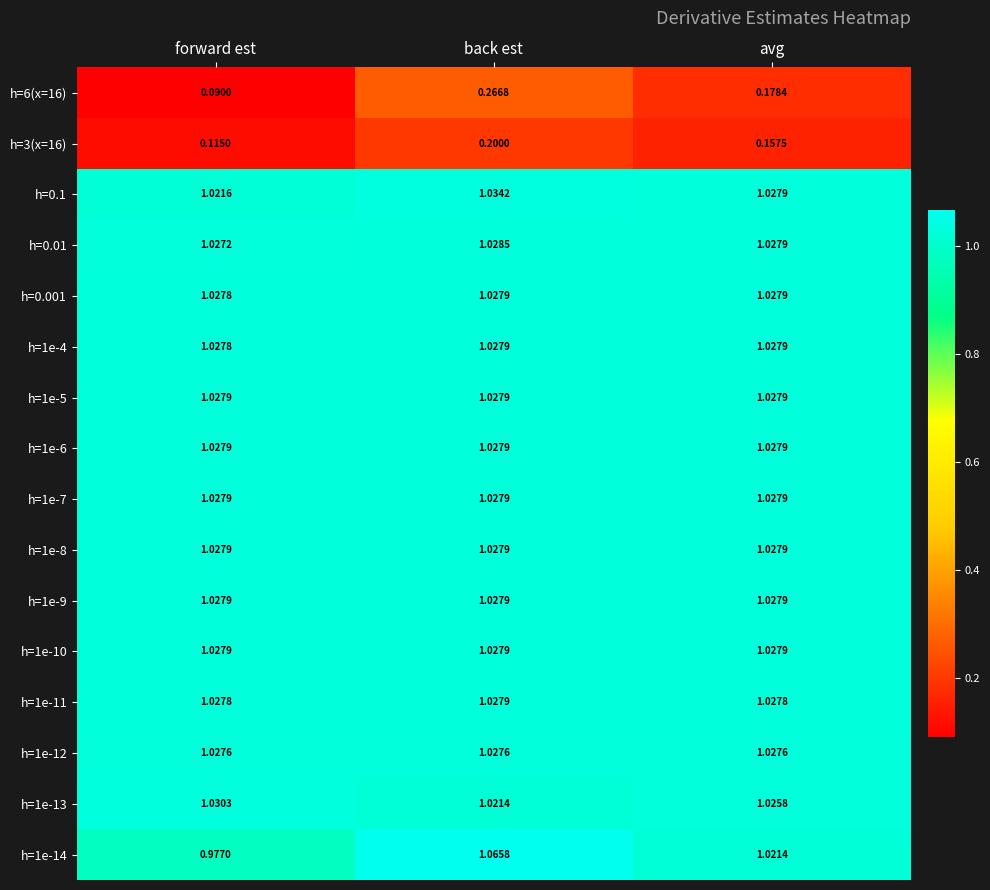

Which label corresponds to the largest value in the chart?

back est